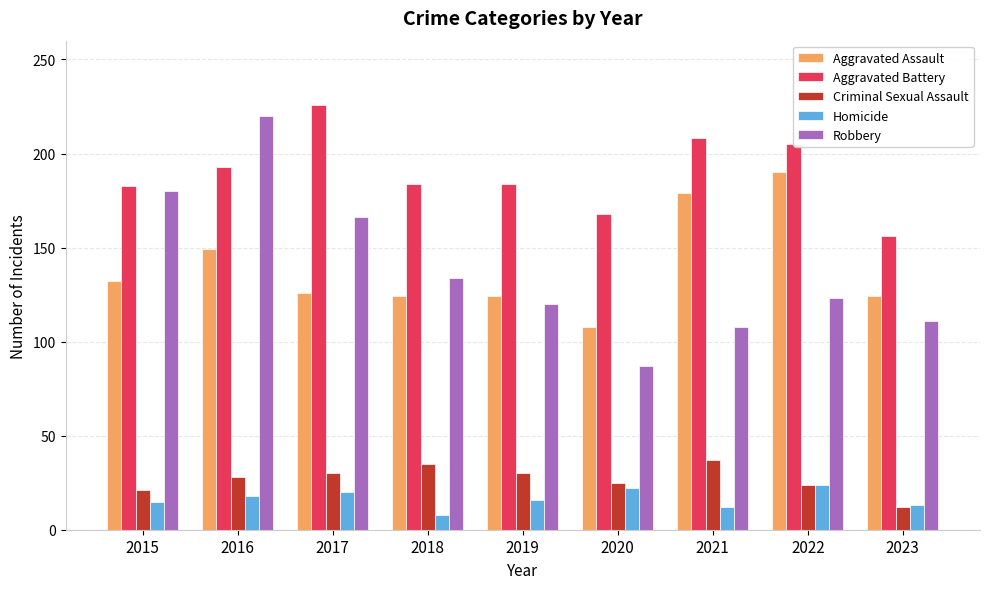

What is the minimum value shown in the chart?

8